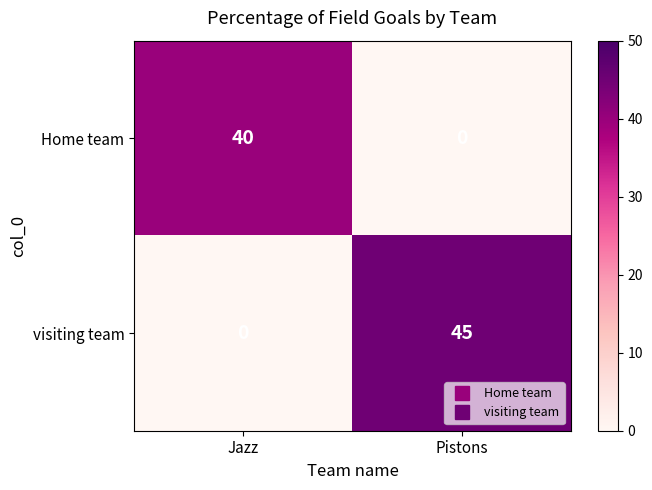

List the series in order of their peak value, highest first.

visiting team, Home team